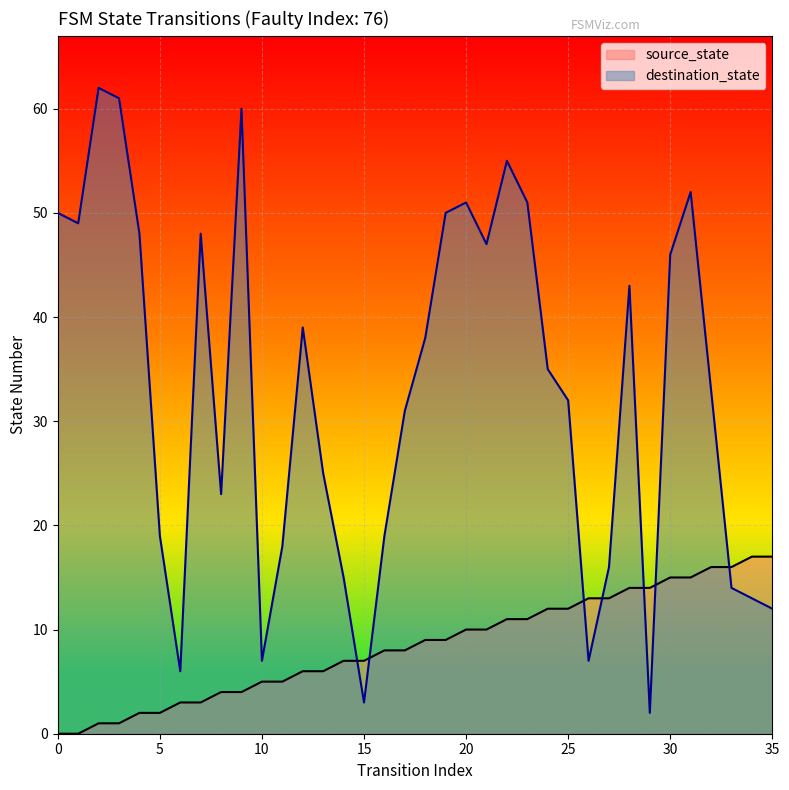

Count the number of categories in the chart.

36